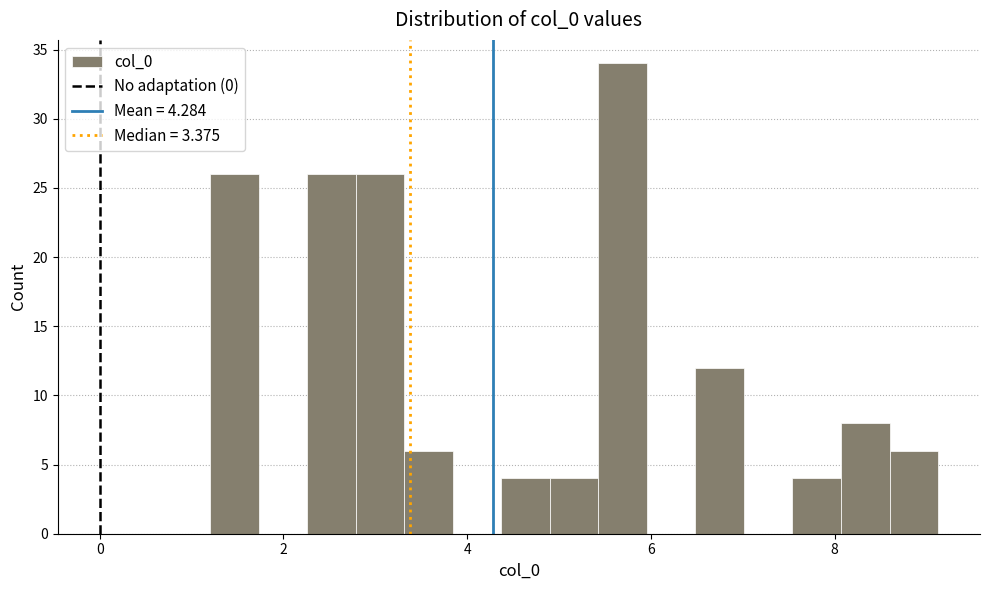

Around what value on the x-axis is the tallest bar? Give the approximate position of its centre, as read against the axis.

5.6